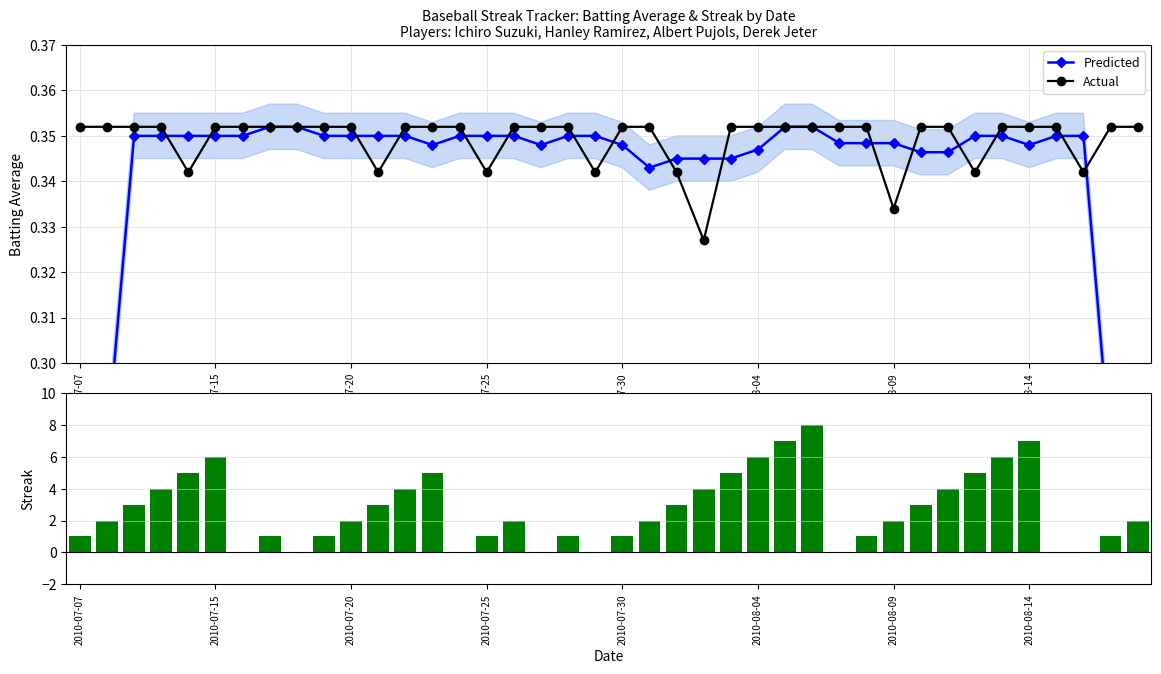

Count the Actual values in the range 0 to 1.

40